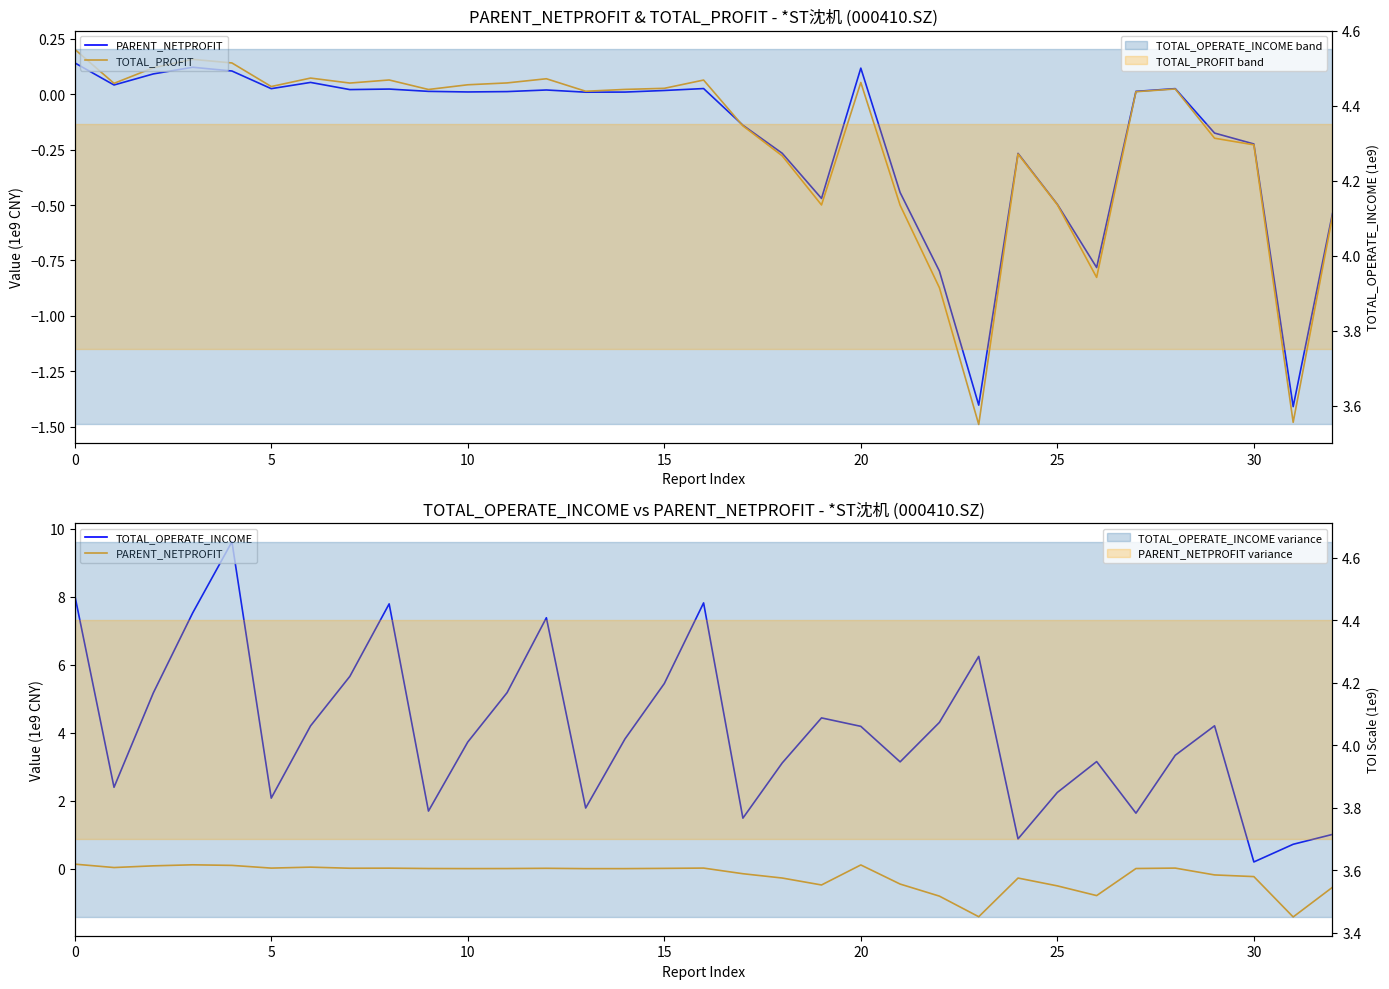

What is the total value across all series at 30?

4.3